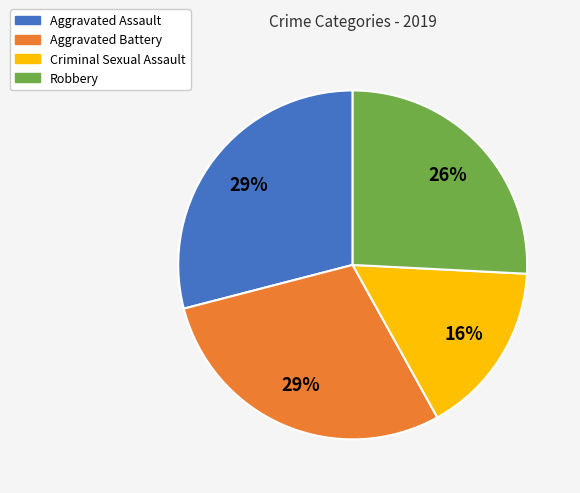

Between Aggravated Assault and Criminal Sexual Assault, which is larger?

Aggravated Assault